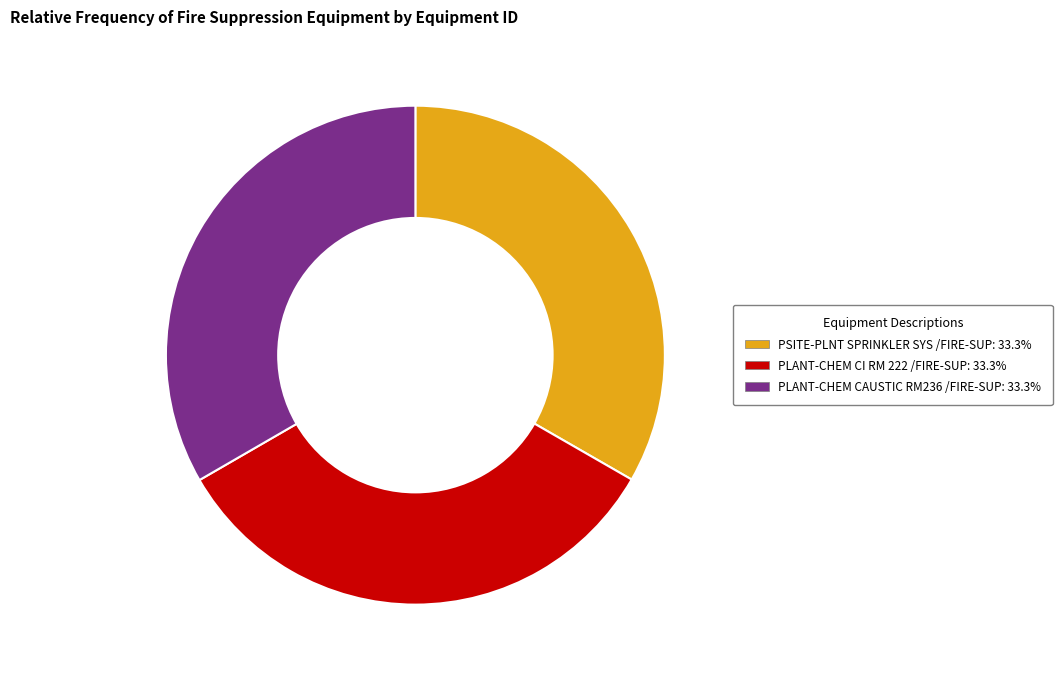

Does any single category account for the majority?

No